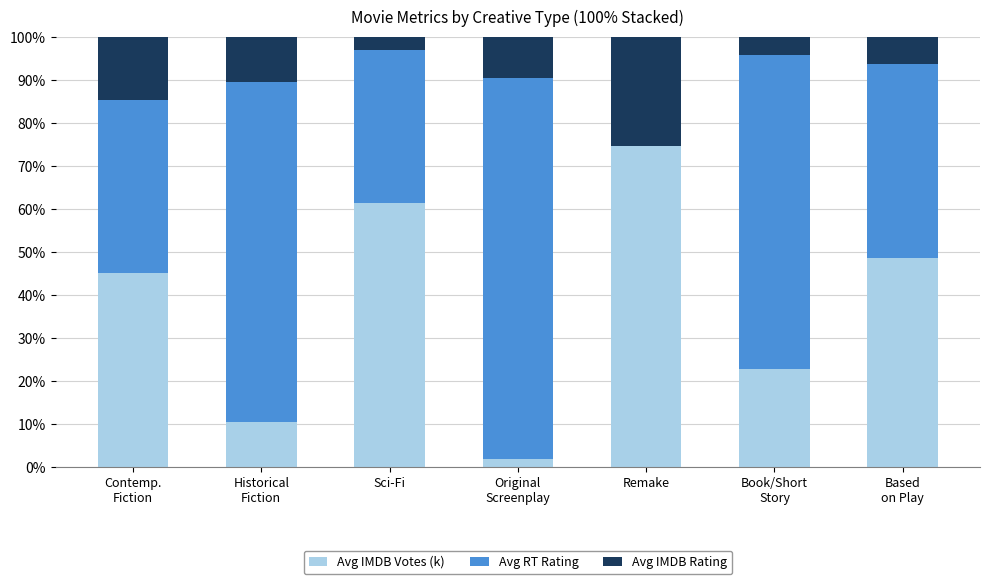

How many data points does each series have?

7